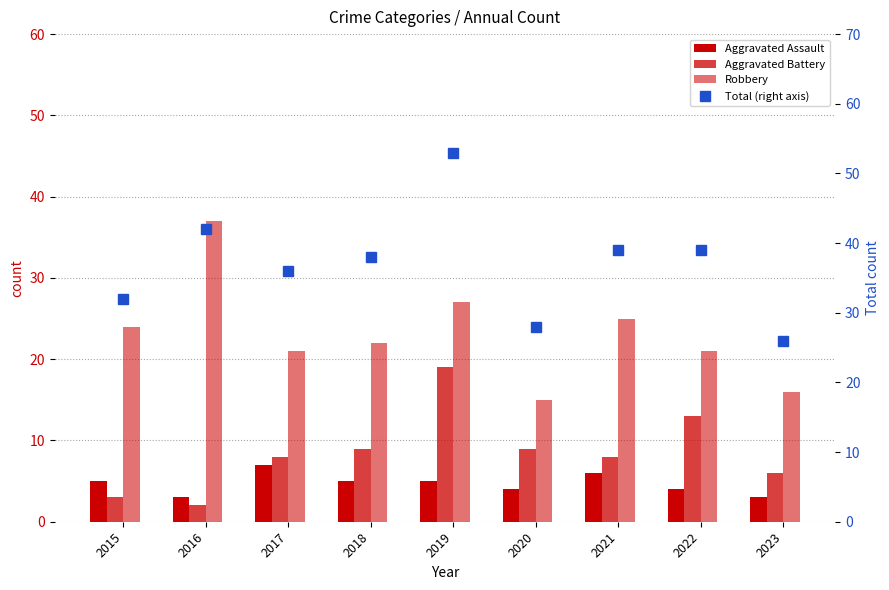

At which category is the sum across all series the highest?

2019